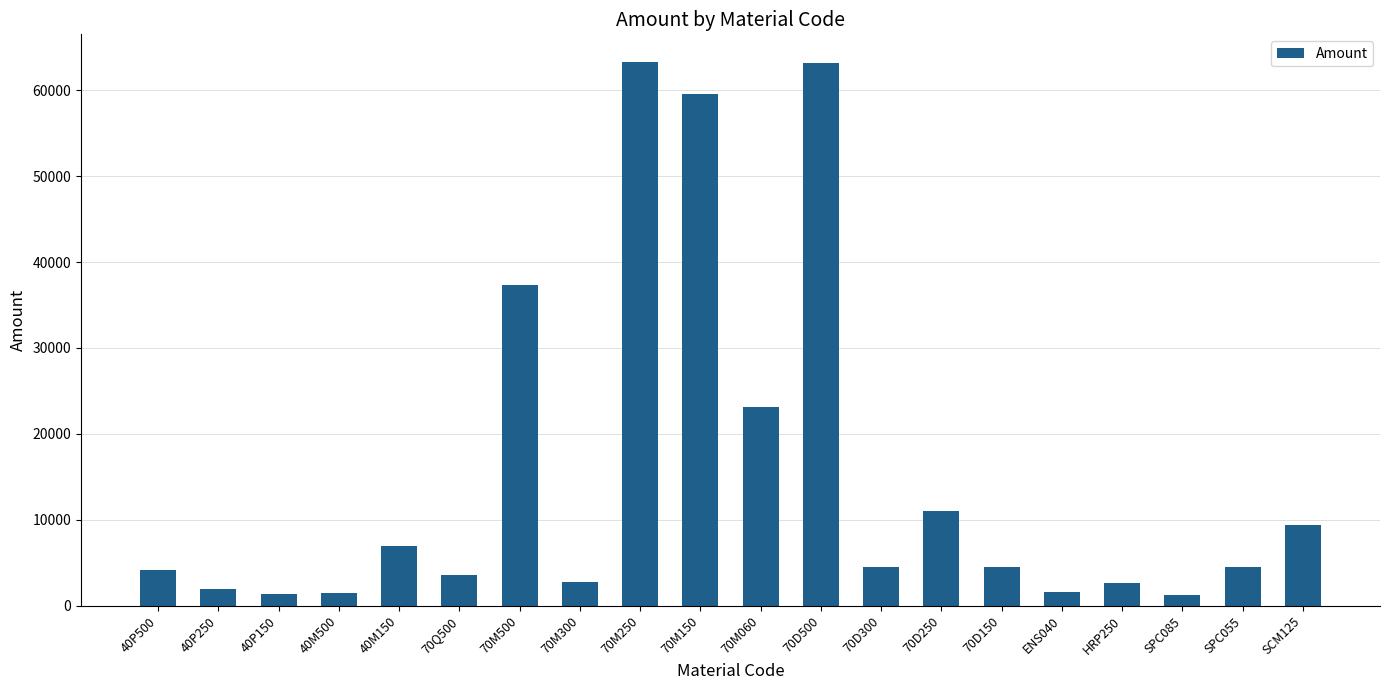

What is the sum of all values?

308307.8